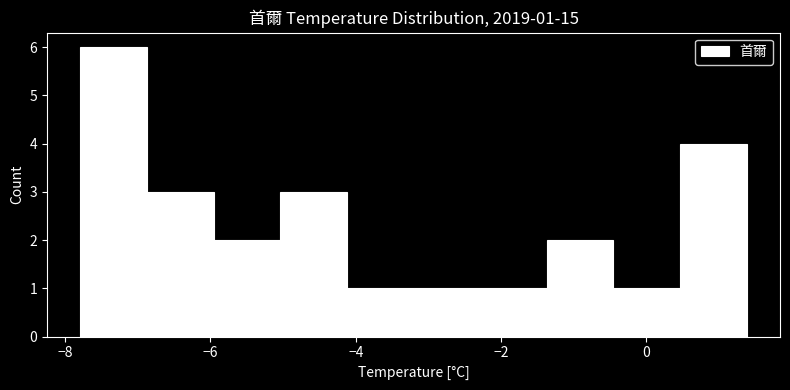

Which range on the x-axis has the tallest bar?

-7.8 to -6.8